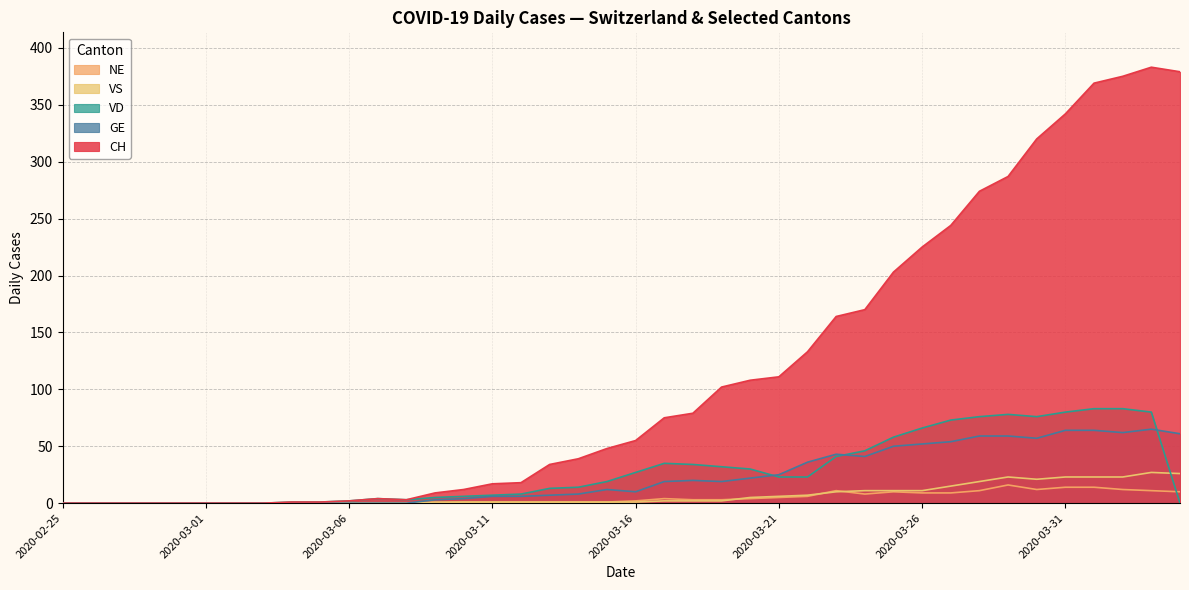

How many interior local peaks does the VS series have?

2